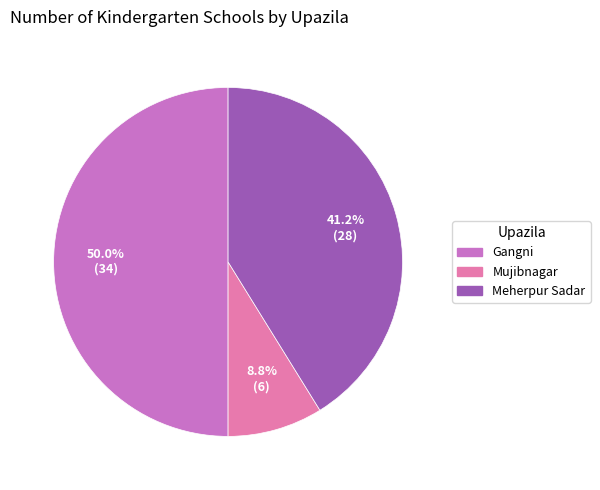

To the nearest percent, what percentage of the pie is Gangni?

50%